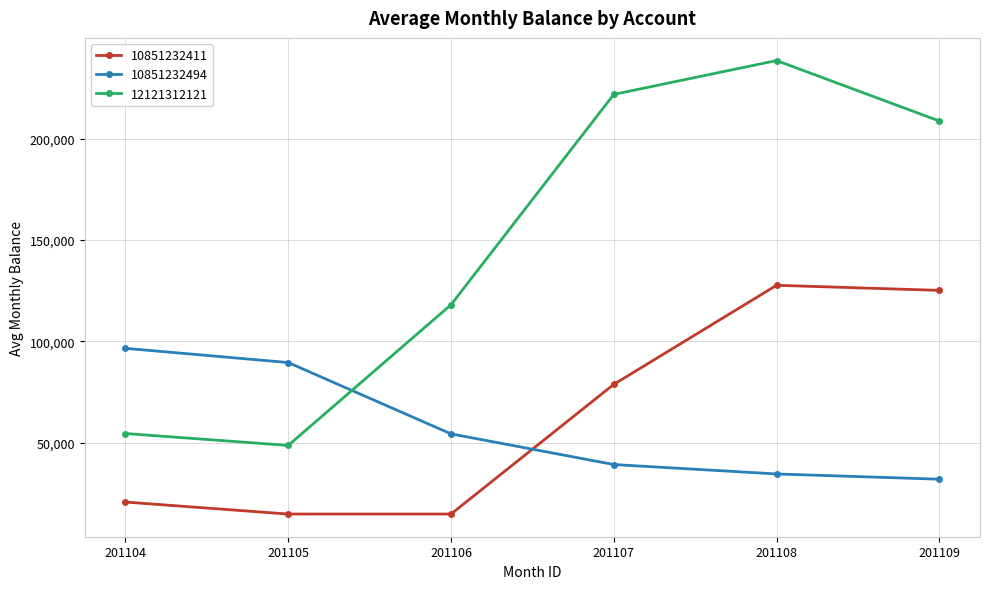

Where is the first local minimum for 12121312121?

201105